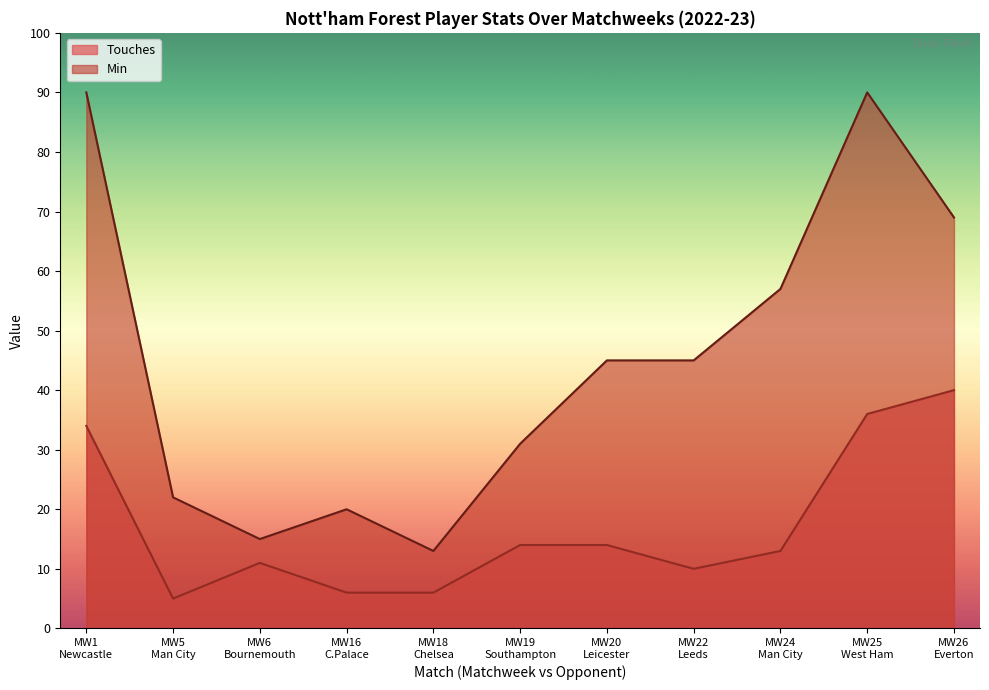

What is the total value across all series at 2022-09-03?

26